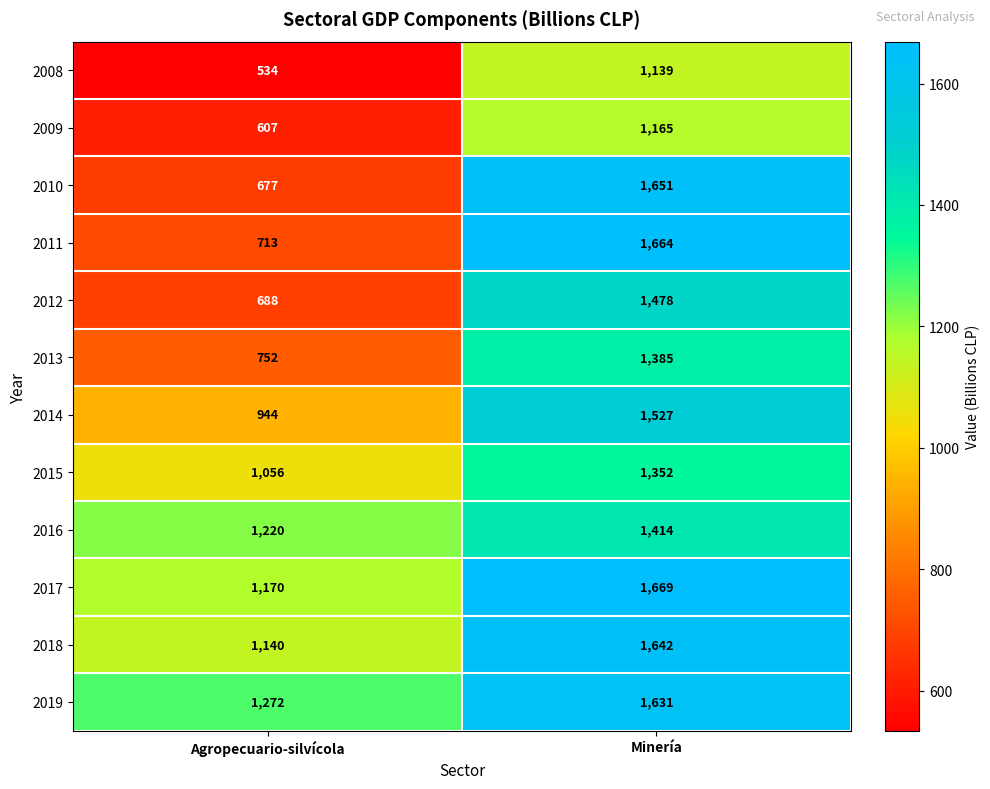

Which series changed the most between Agropecuario-silvícola and Minería?

2010